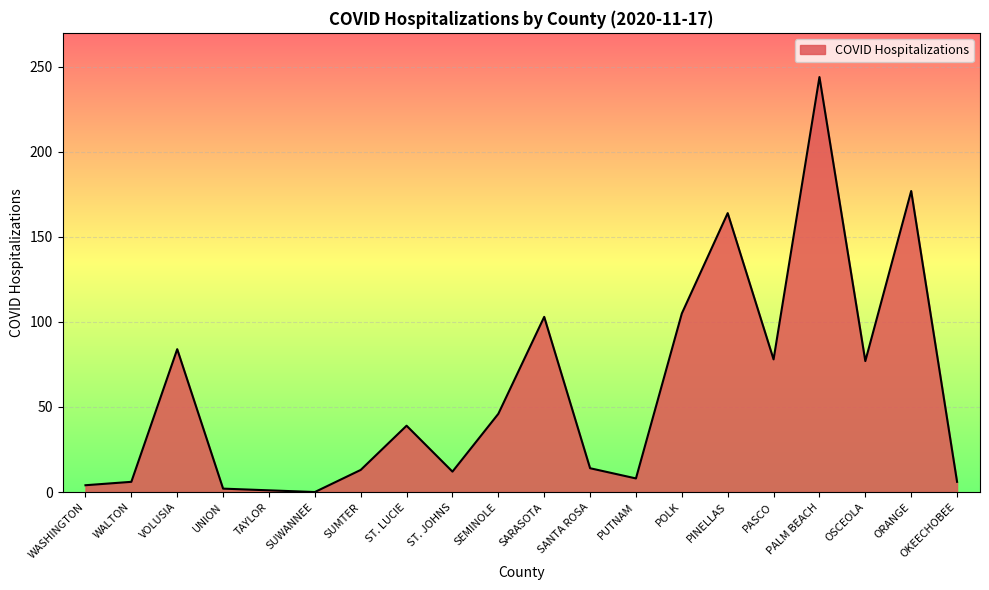

Does the chart have visible grid lines?

Yes